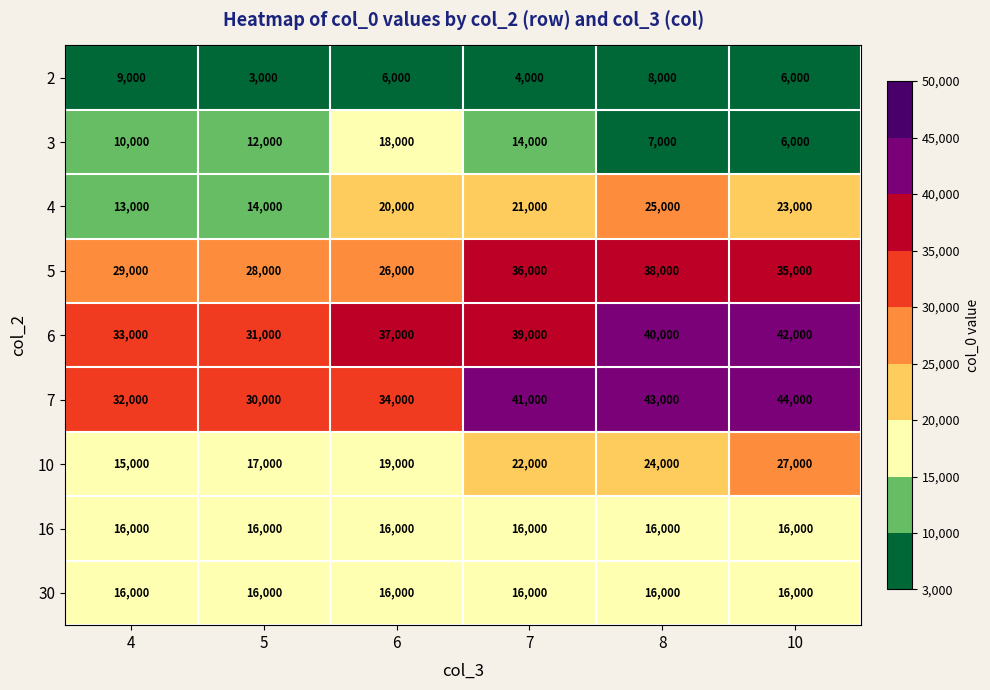

What is the difference between the 6 values at 7 and 10?

3000